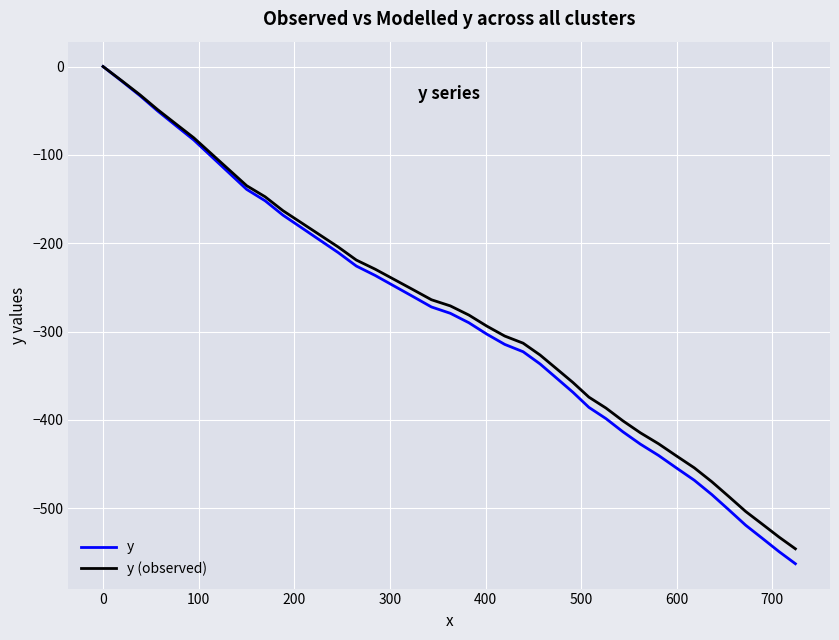

What are all the series names shown in the legend?

y, y (observed)